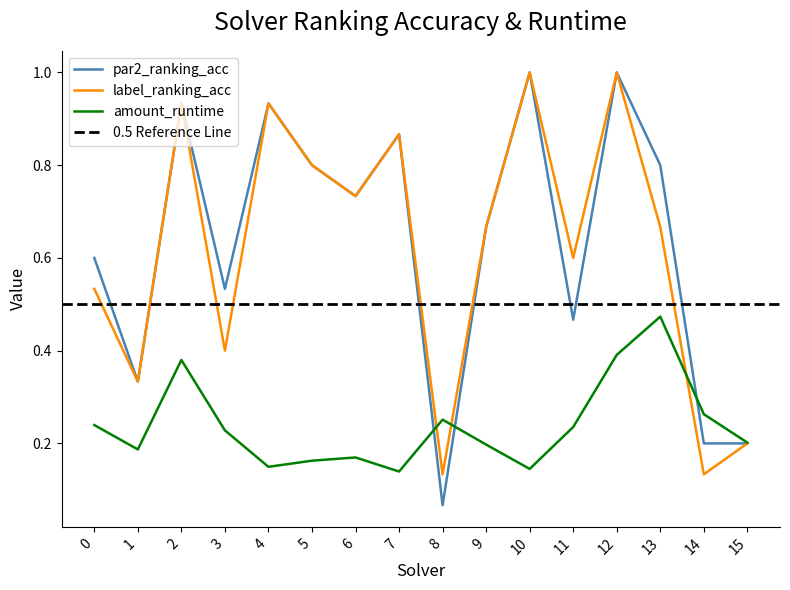

Is it true that label_ranking_acc equals 0.7 at 9?

True